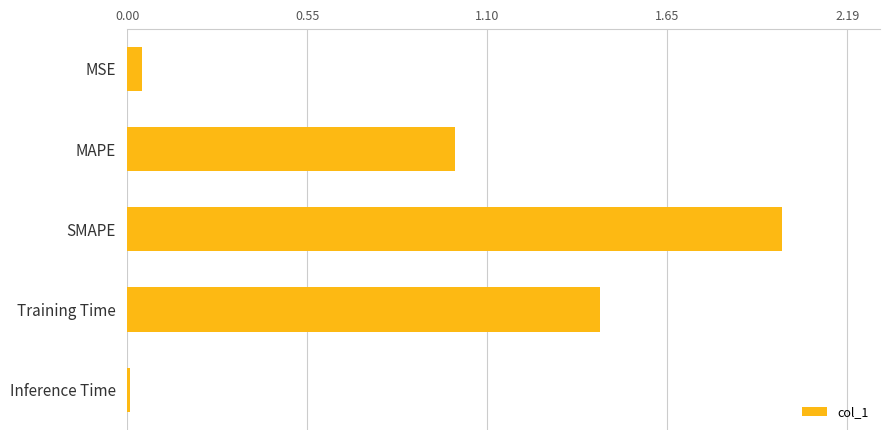

What is the average value?

0.9